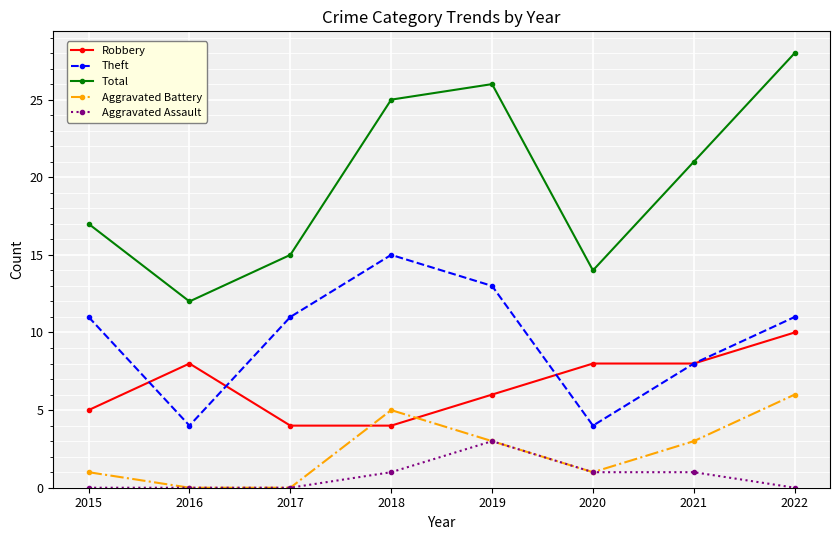

Is the value of Aggravated Assault at 2020 greater than the value of Robbery at 2018?

No